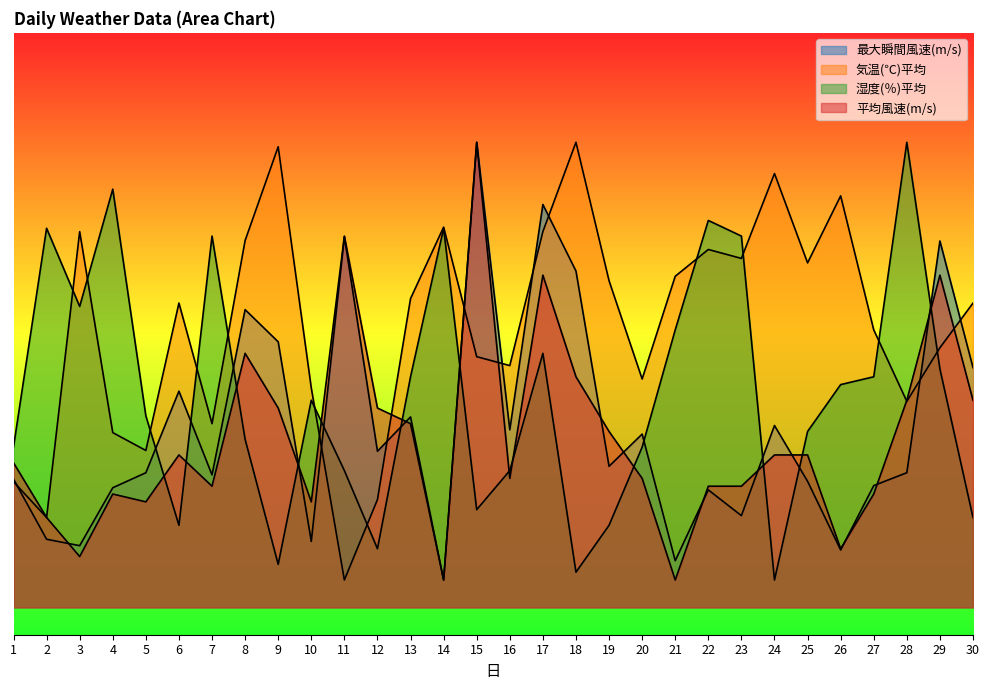

What is the difference between the maximum and second lowest values in the 湿度(％)平均 series?

78.6